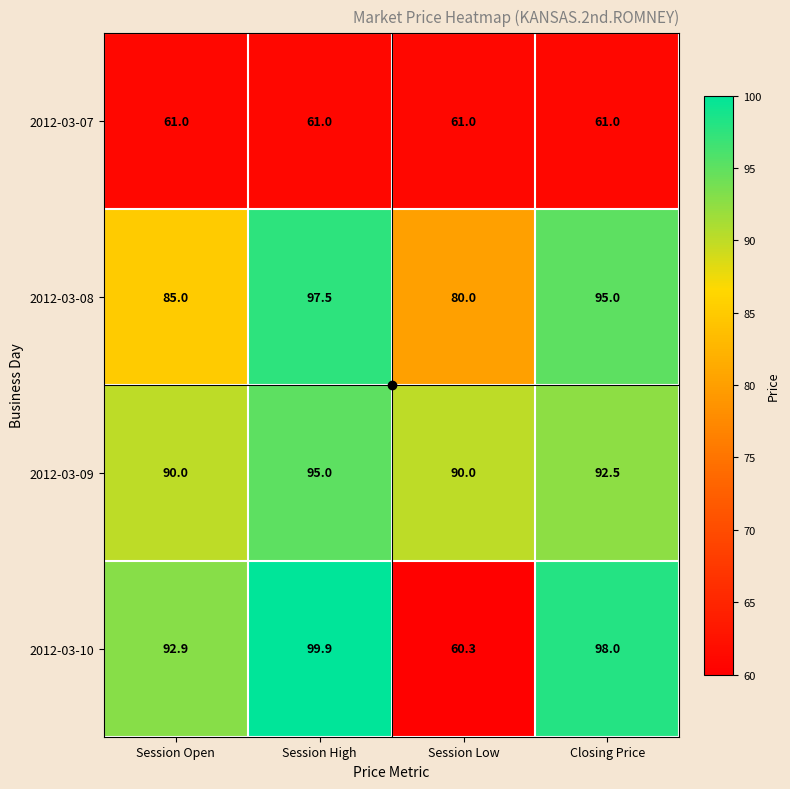

What is the total value across all series at Session Low?

291.3